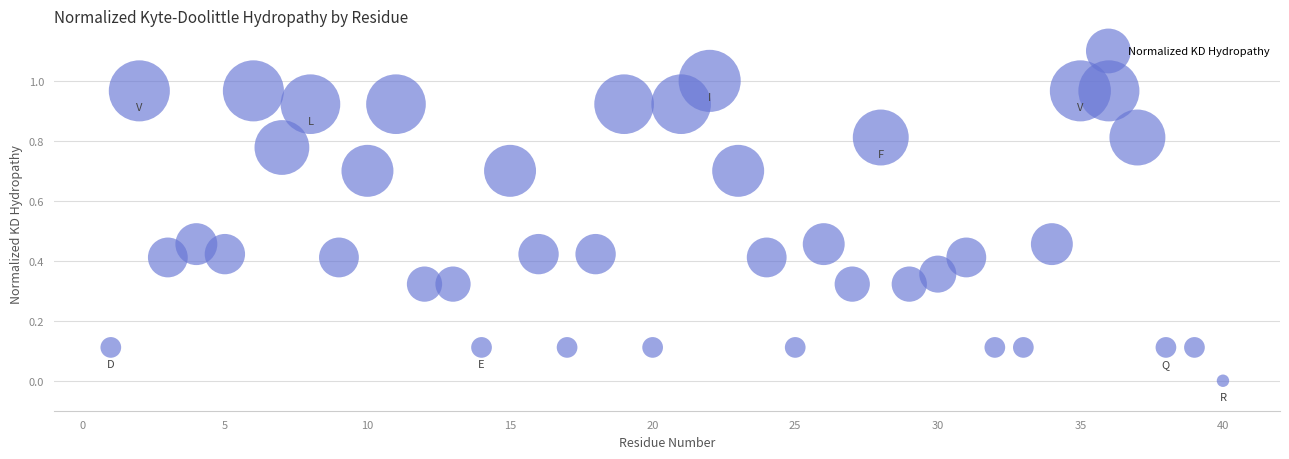

How many data points are displayed?

40